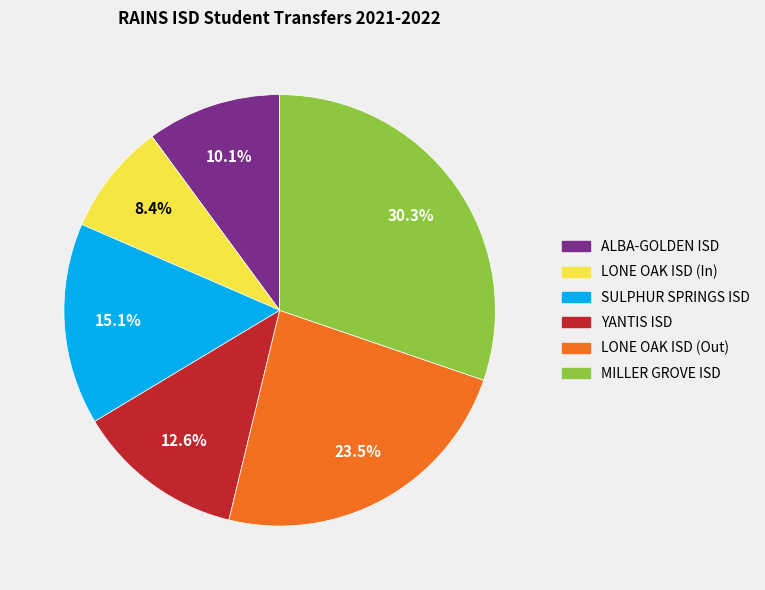

Which slice is the smallest?

LONE OAK ISD (In)